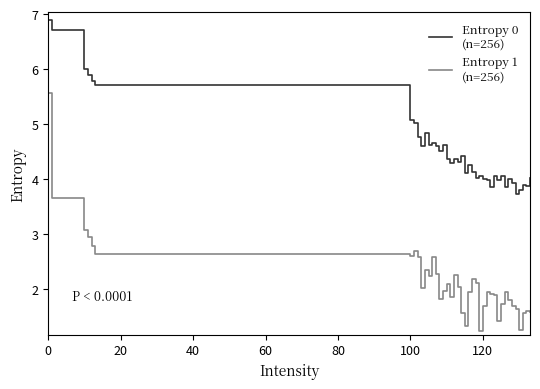

What is the greatest value displayed?

6.9